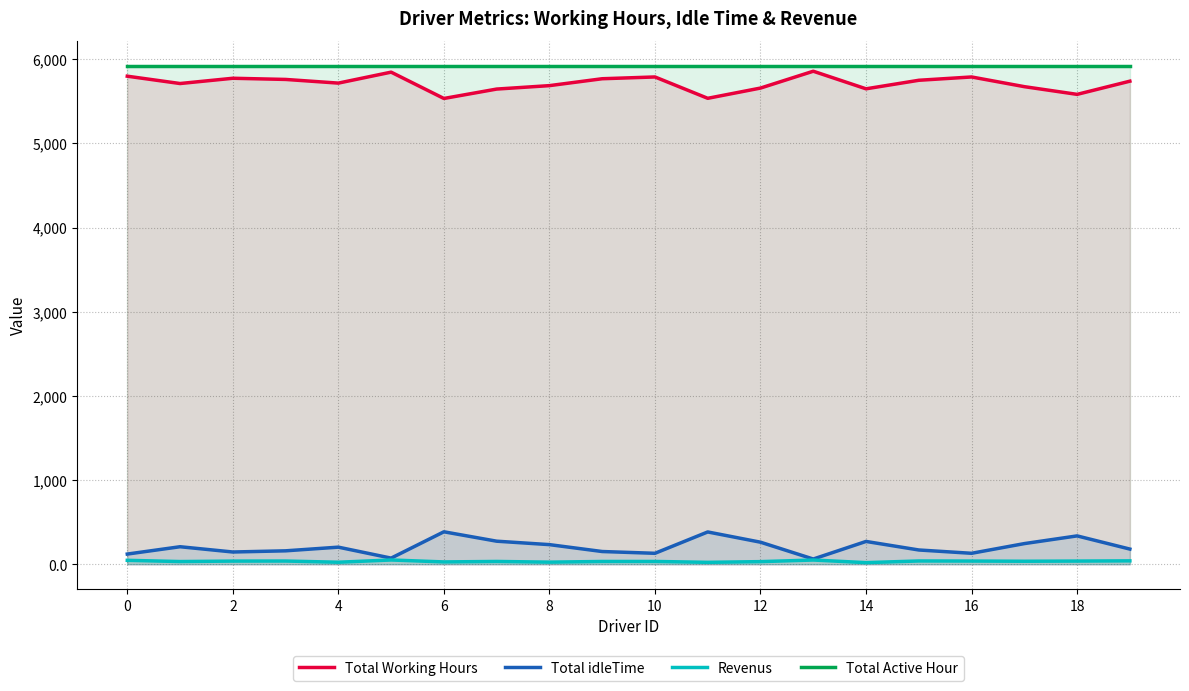

True or false: Total idleTime has a value of 337.8 at 18.

True